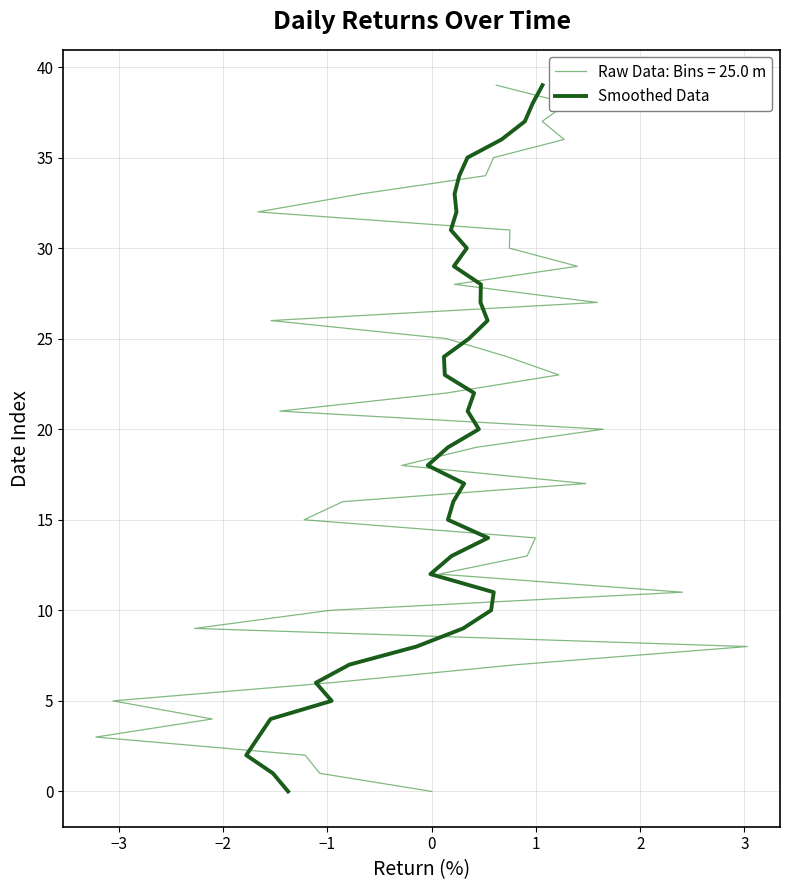

What is the greatest value displayed?

39